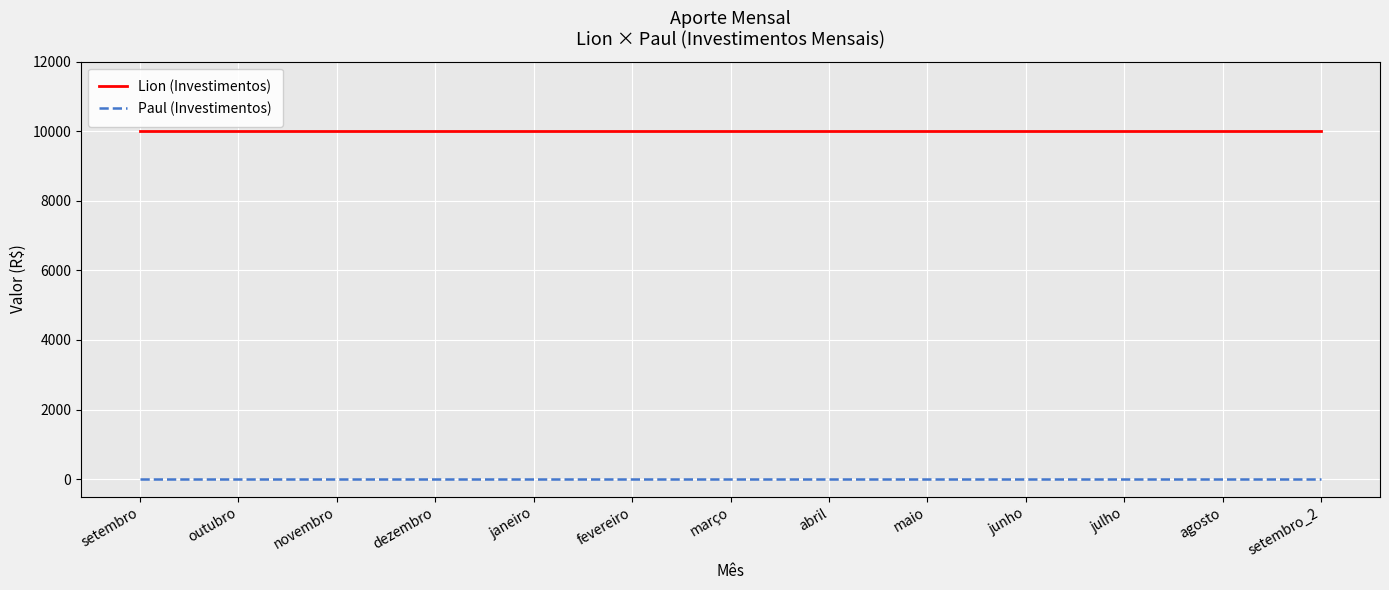

True or false: Paul (Investimentos) and Lion (Investimentos) intersect in this chart.

False